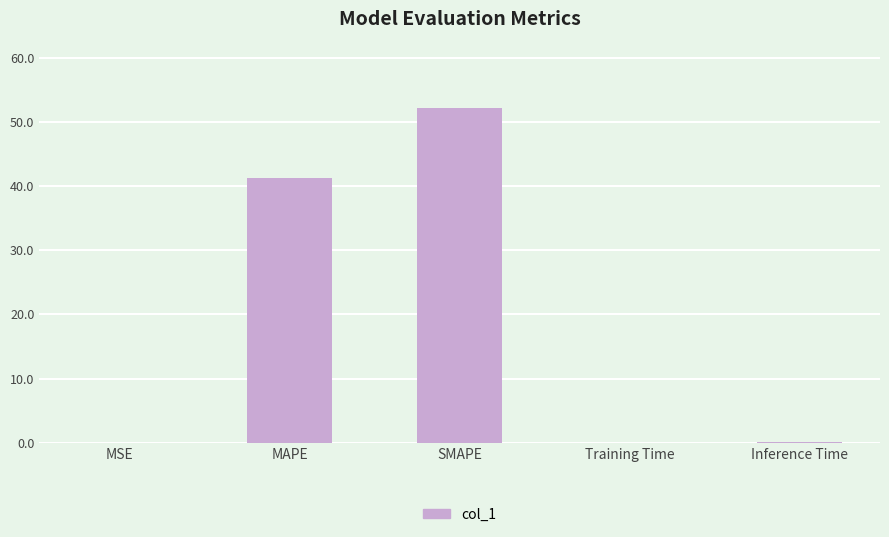

What is the sum of the values at SMAPE and MAPE?

93.4